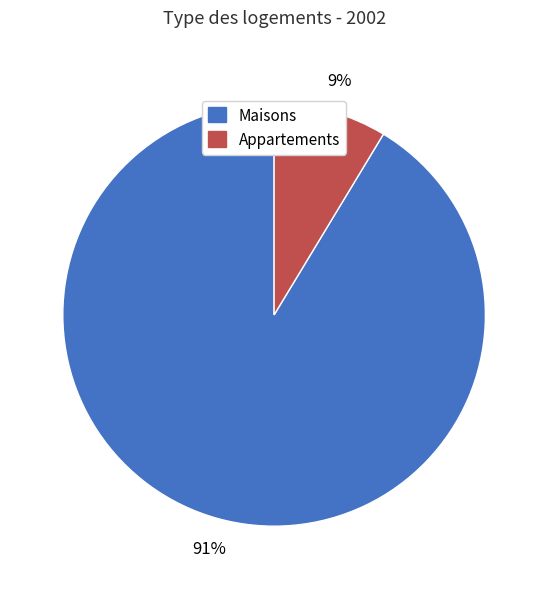

Is there any slice that represents more than half of the pie?

Yes